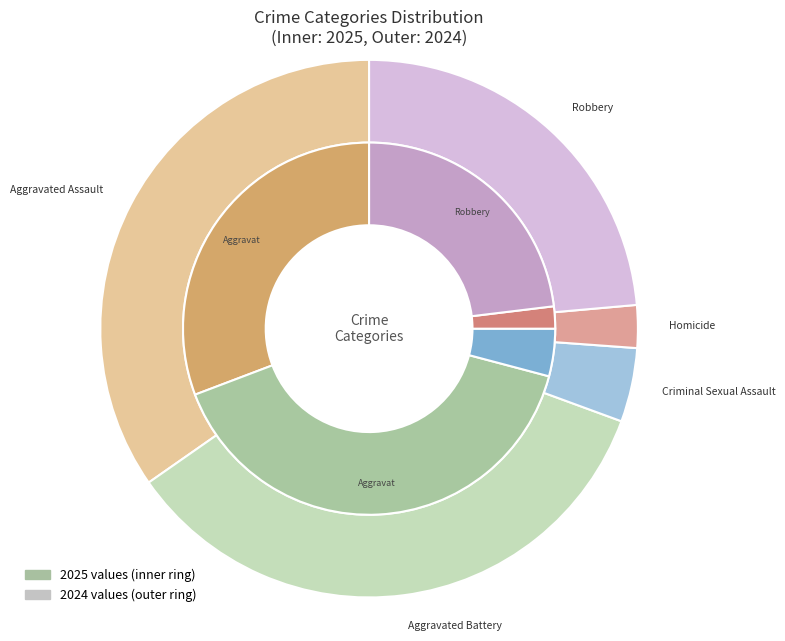

Does Robbery represent more than half of the total?

No